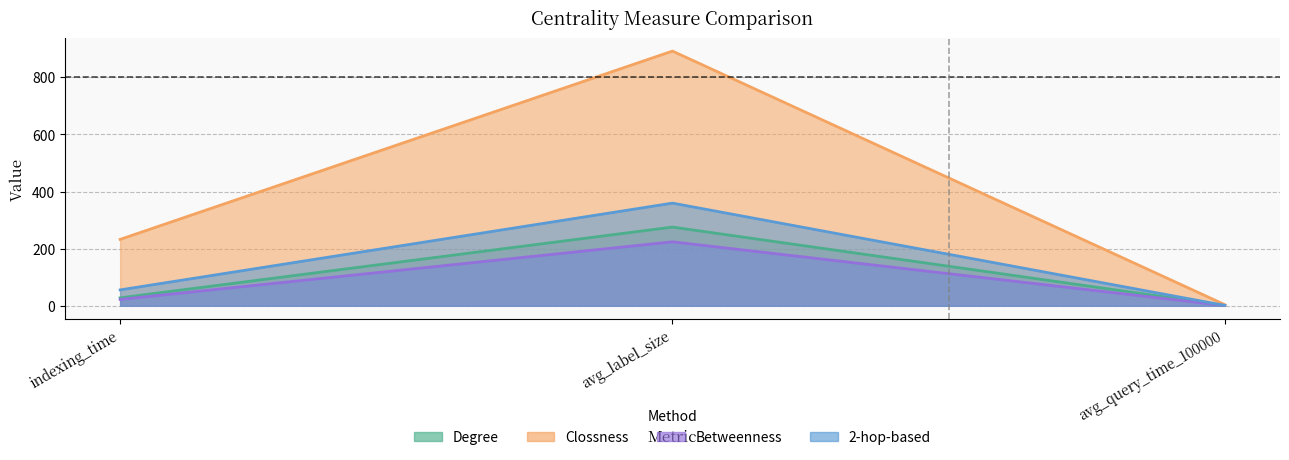

What is the highest value of the Clossness series?

891.5